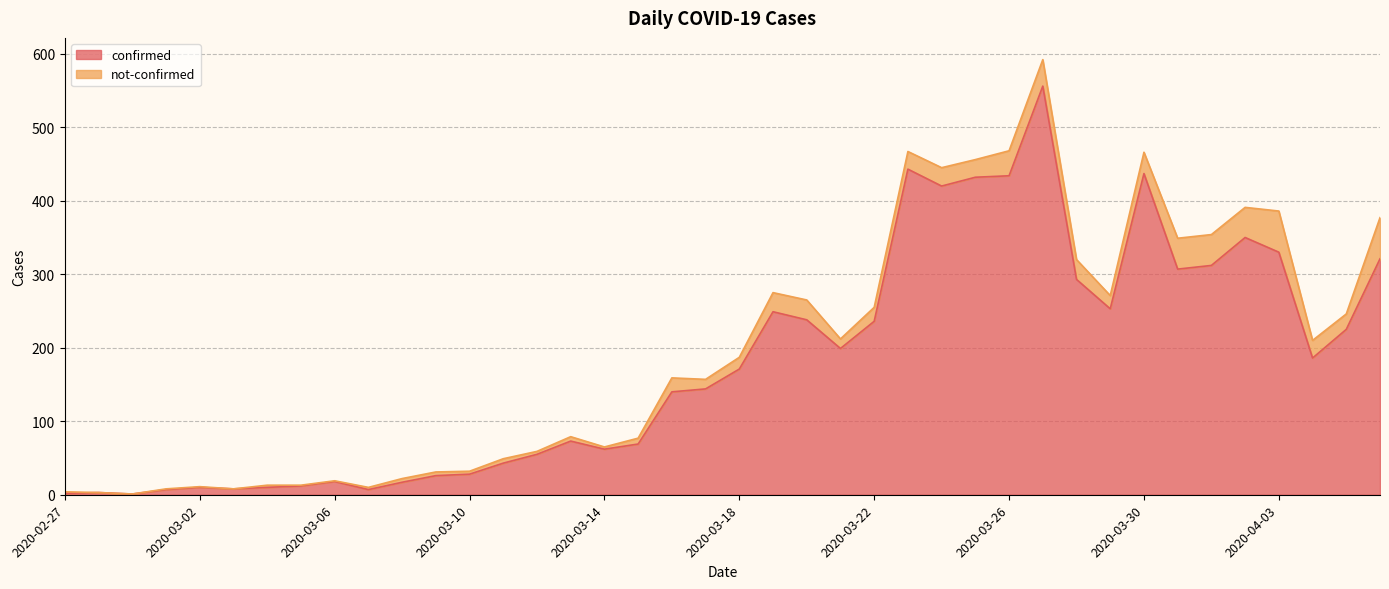

How many points are higher than both their immediate neighbors (excluding endpoints)?

9